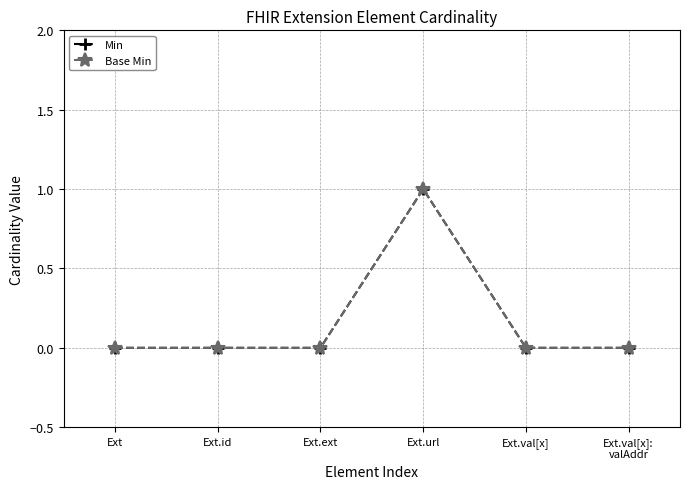

At which label is Min closest to 0?

Ext